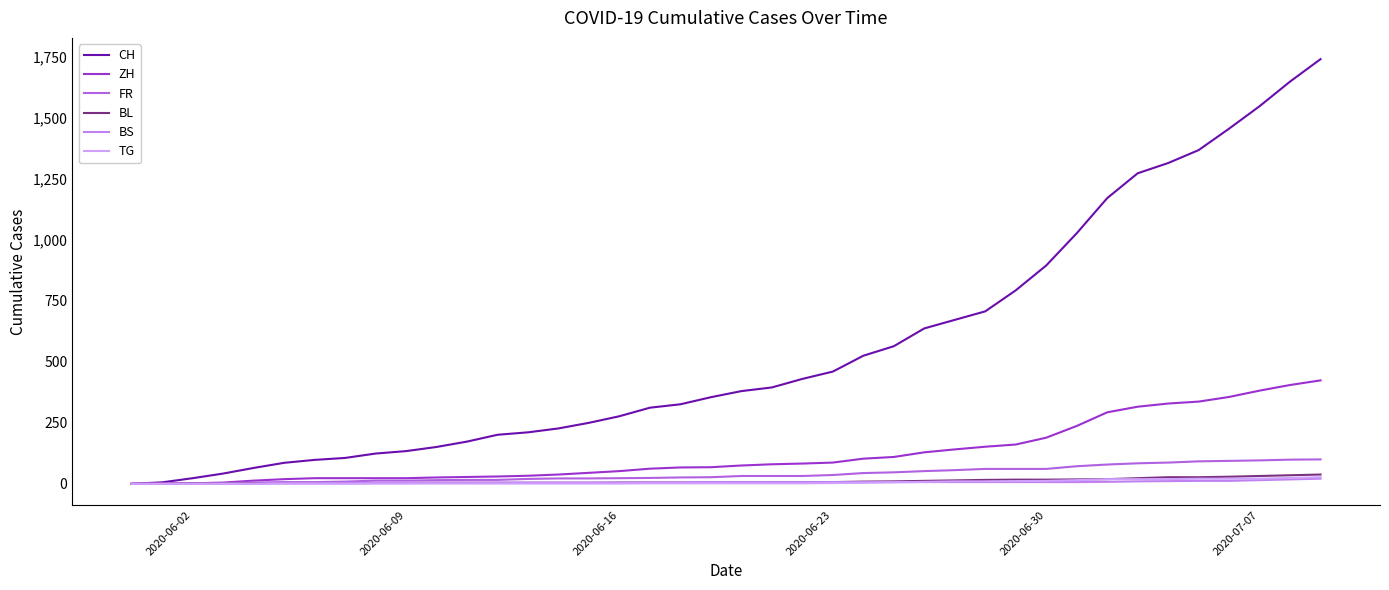

What is the average value of the BS series?

7